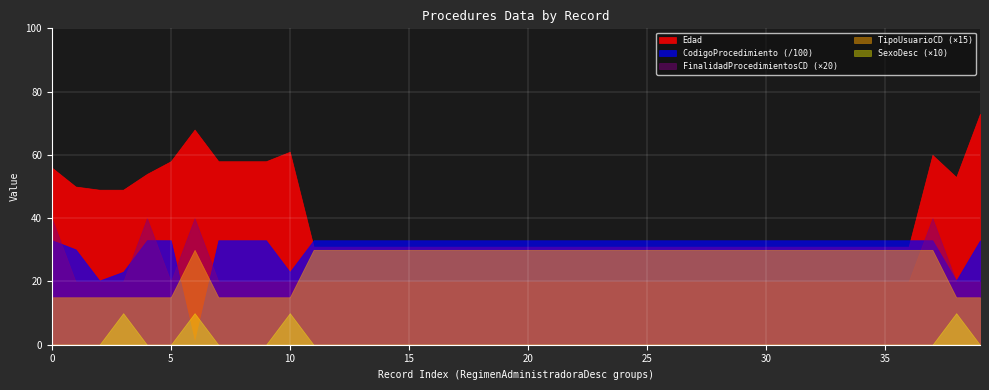

At which label does TipoUsuarioCD reach its minimum?

2